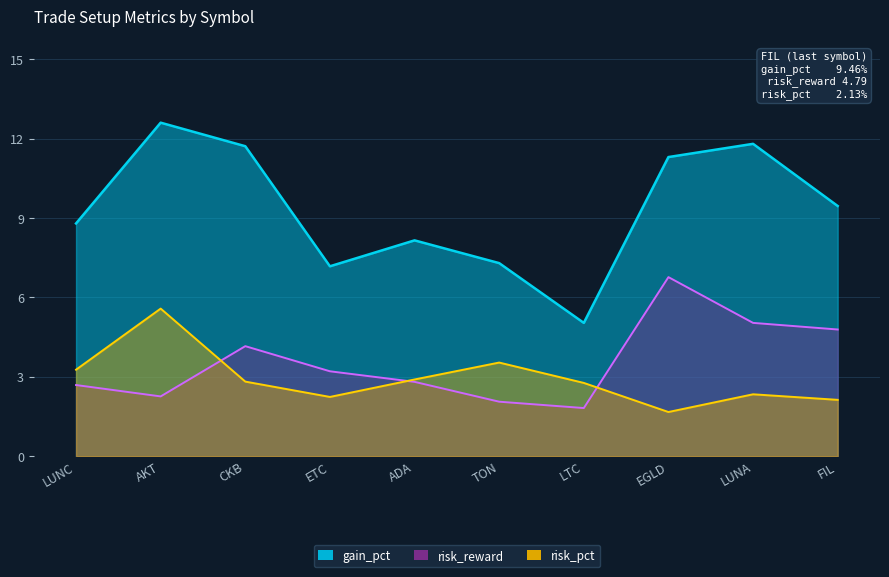

Does the chart display data point markers on the line(s)?

No